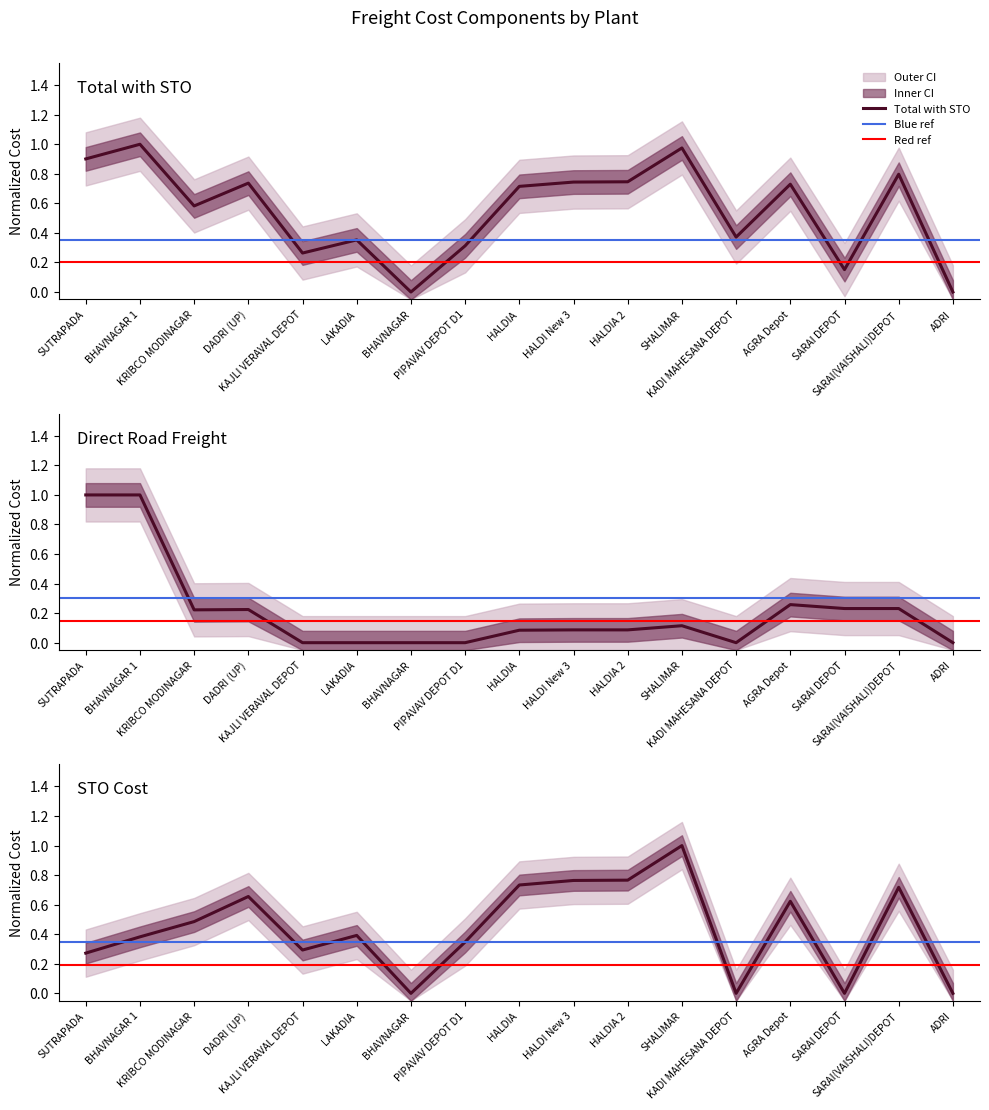

What value does the STO Cost series have at LAKADIA?

0.4